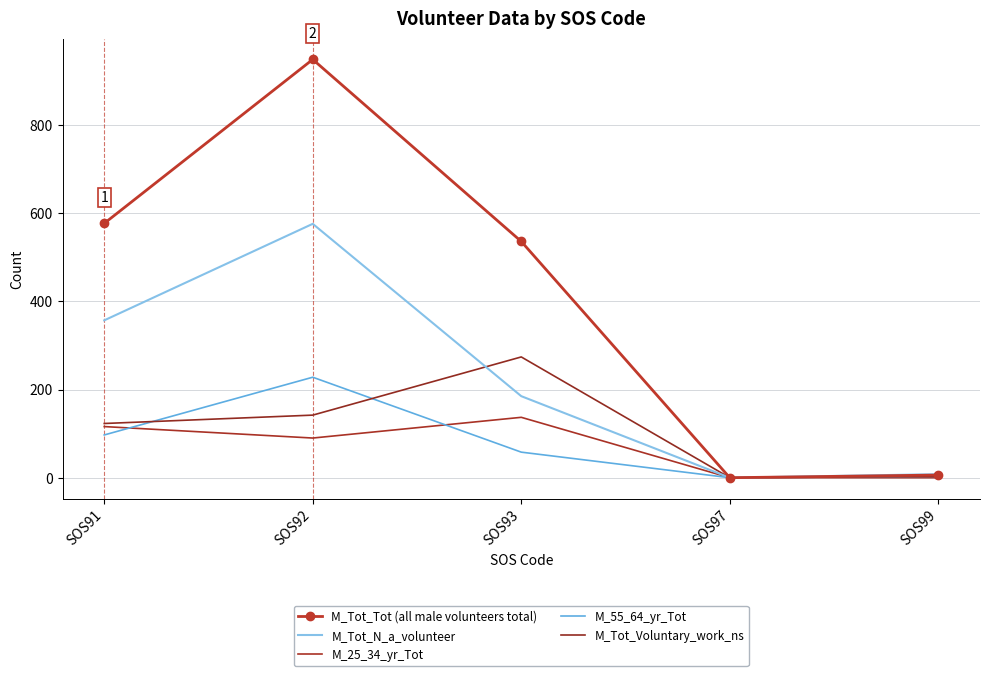

True or false: M_55_64_yr_Tot and M_Tot_N_a_volunteer intersect in this chart.

False